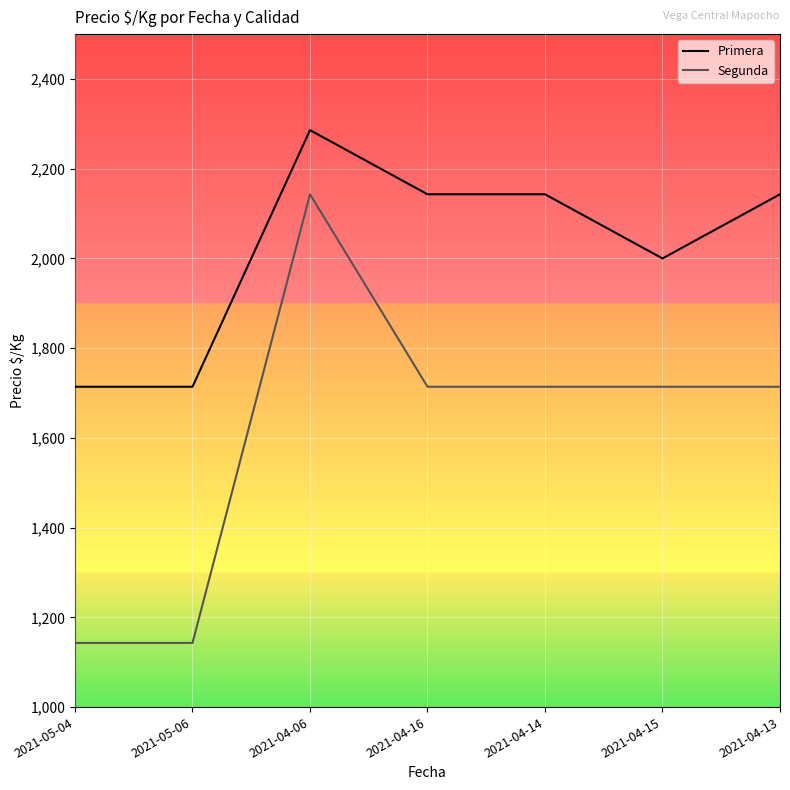

Count the number of categories in the chart.

7